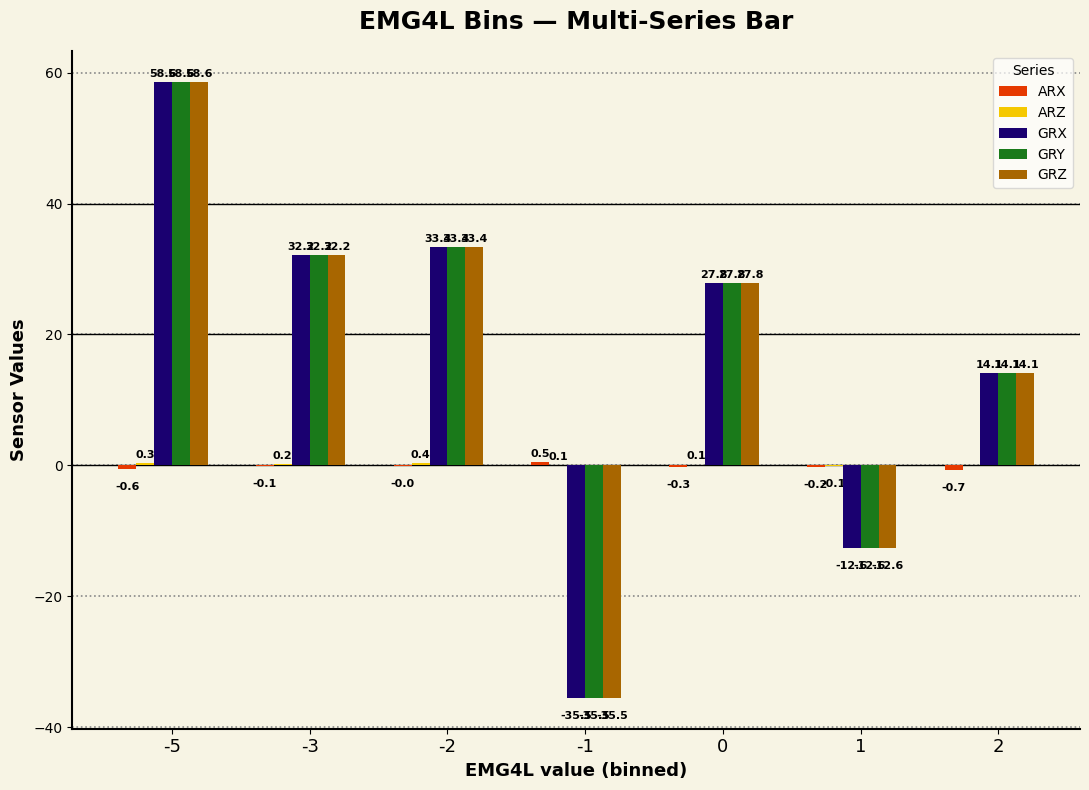

Read the GRZ value at 0.

27.8